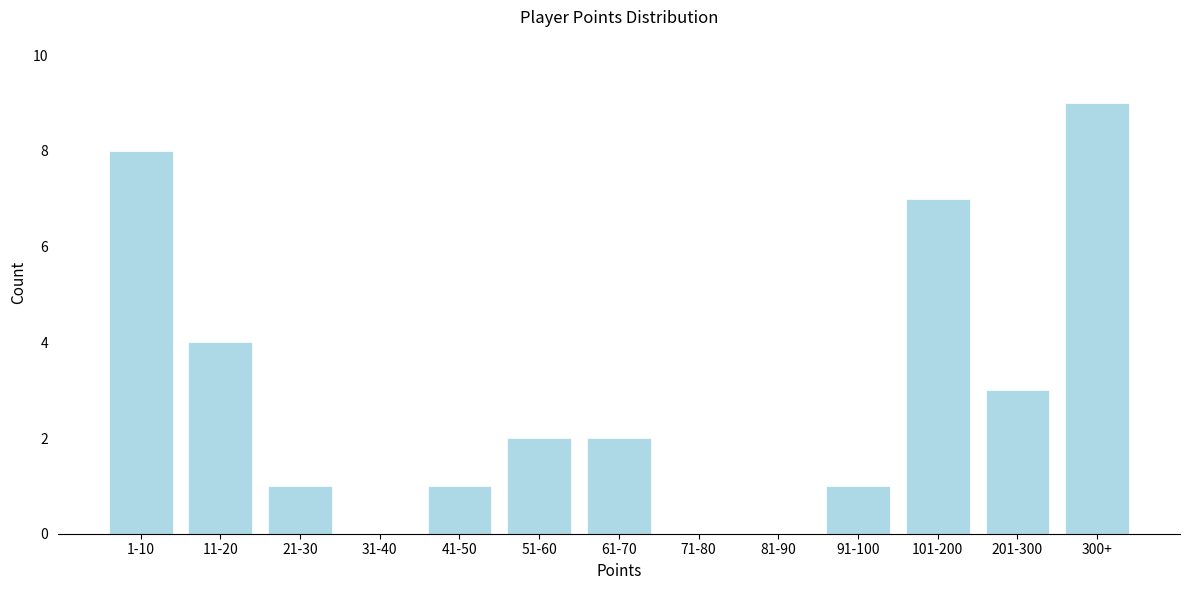

Reading left to right, what are all the values shown in this chart?

1-10=8	11-20=4	21-30=1	31-40=0	41-50=1	51-60=2	61-70=2	71-80=0	81-90=0	91-100=1	101-200=7	201-300=3	300+=9